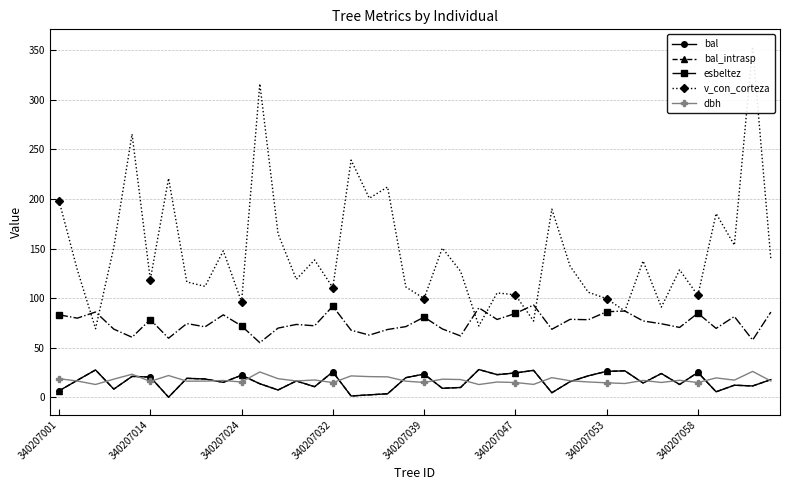

At which label does bal_intrasp first exceed 17?

340207014